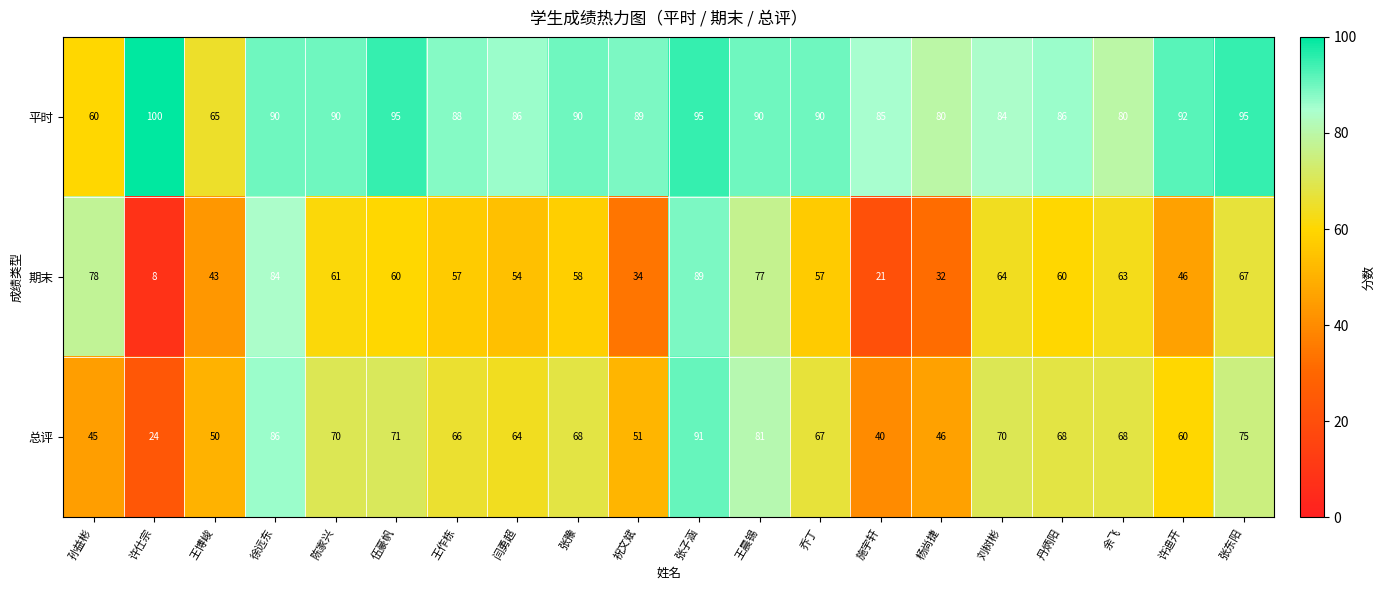

List the series in order of their overall mean, highest first.

平时, 总评, 期末